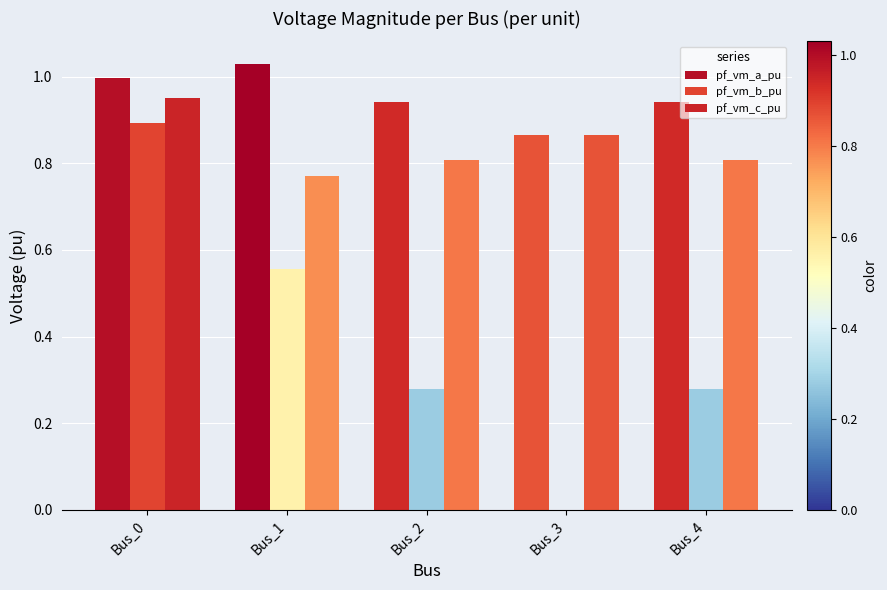

At which category is the sum across all series the highest?

Bus_0